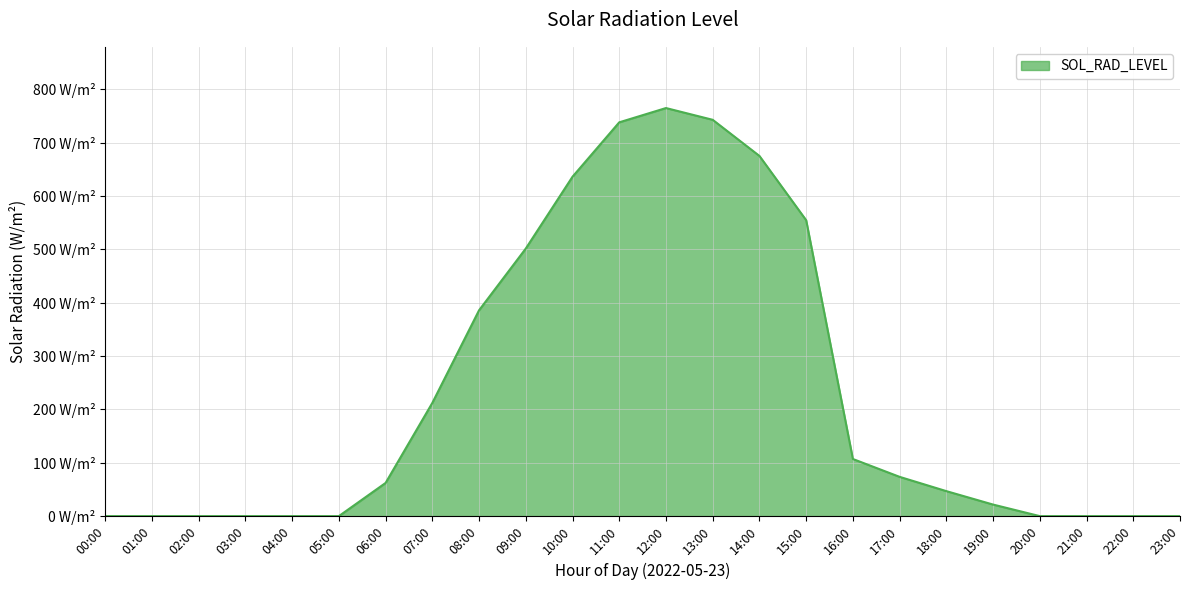

What is the sum of all values?

5523.9